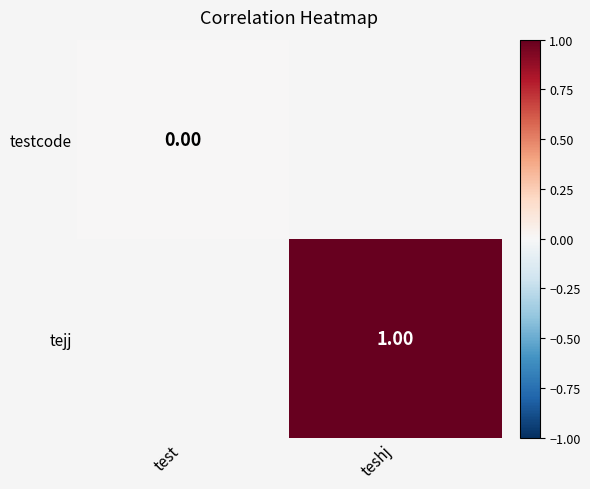

Which category has the lowest value across all series?

test